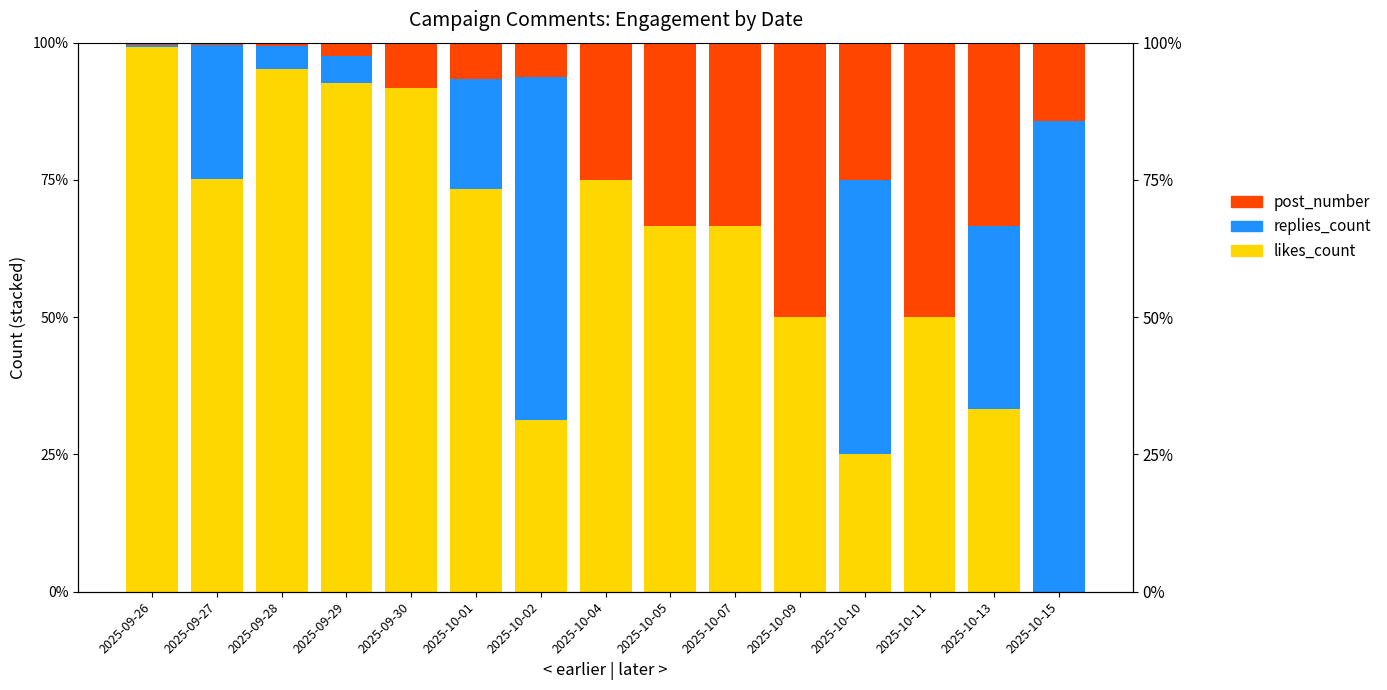

Reading right to left, what are all the values shown in this chart?

post_number: 2025-10-15=14.3	2025-10-13=33.3	2025-10-11=50.0	2025-10-10=25.0	2025-10-09=50.0	2025-10-07=33.3	2025-10-05=33.3	2025-10-04=25.0	2025-10-02=6.2	2025-10-01=6.7	2025-09-30=8.3	2025-09-29=2.4	2025-09-28=0.5	2025-09-27=0.4	2025-09-26=0.4
replies_count: 2025-10-15=85.7	2025-10-13=33.3	2025-10-11=0.0	2025-10-10=50.0	2025-10-09=0.0	2025-10-07=0.0	2025-10-05=0.0	2025-10-04=0.0	2025-10-02=62.5	2025-10-01=20.0	2025-09-30=0.0	2025-09-29=4.9	2025-09-28=4.3	2025-09-27=24.5	2025-09-26=0.4
likes_count: 2025-10-15=0.0	2025-10-13=33.3	2025-10-11=50.0	2025-10-10=25.0	2025-10-09=50.0	2025-10-07=66.7	2025-10-05=66.7	2025-10-04=75.0	2025-10-02=31.2	2025-10-01=73.3	2025-09-30=91.7	2025-09-29=92.7	2025-09-28=95.2	2025-09-27=75.1	2025-09-26=99.2